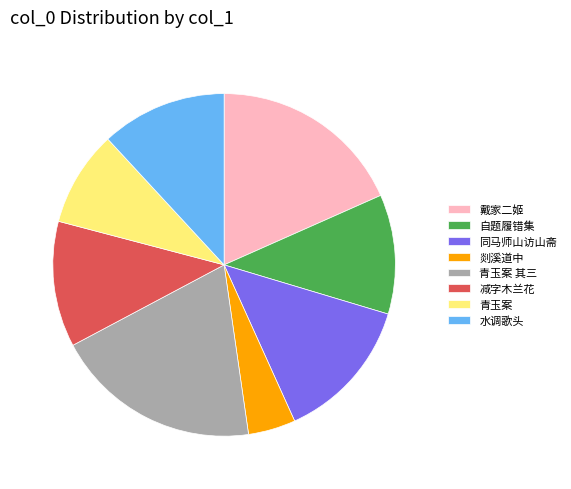

Is it true that 剡溪道中 is 11% of the pie?

False